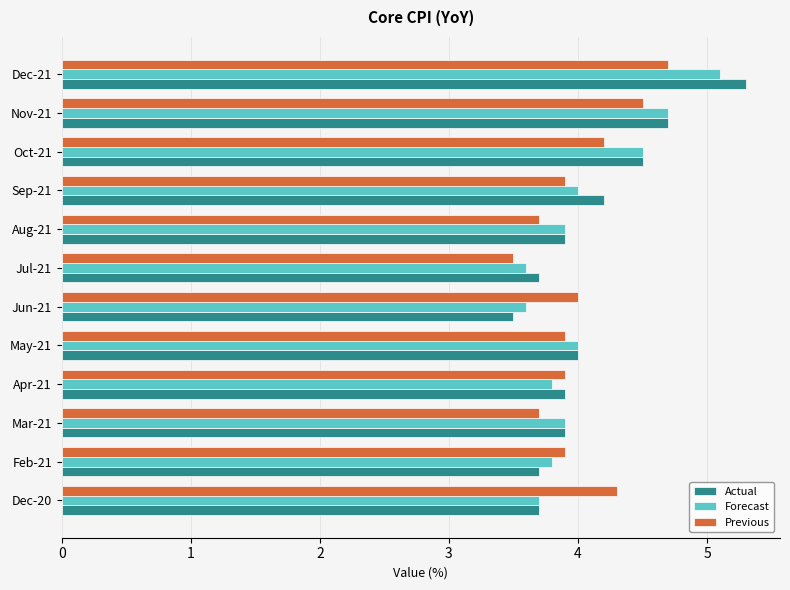

What is the average value of the Previous series?

4.0